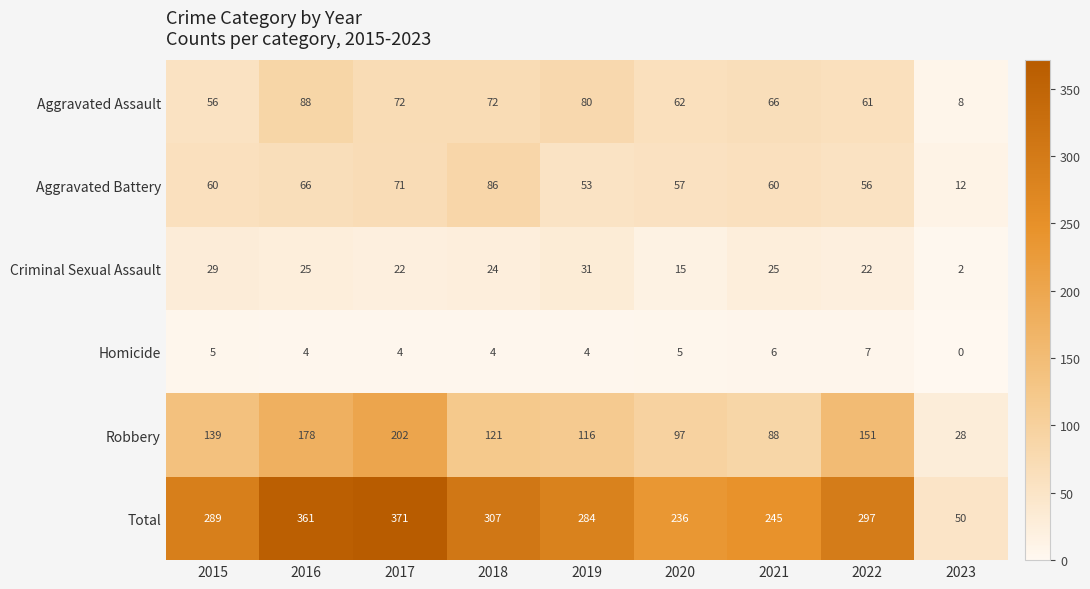

At which label does Criminal Sexual Assault reach its peak?

2019